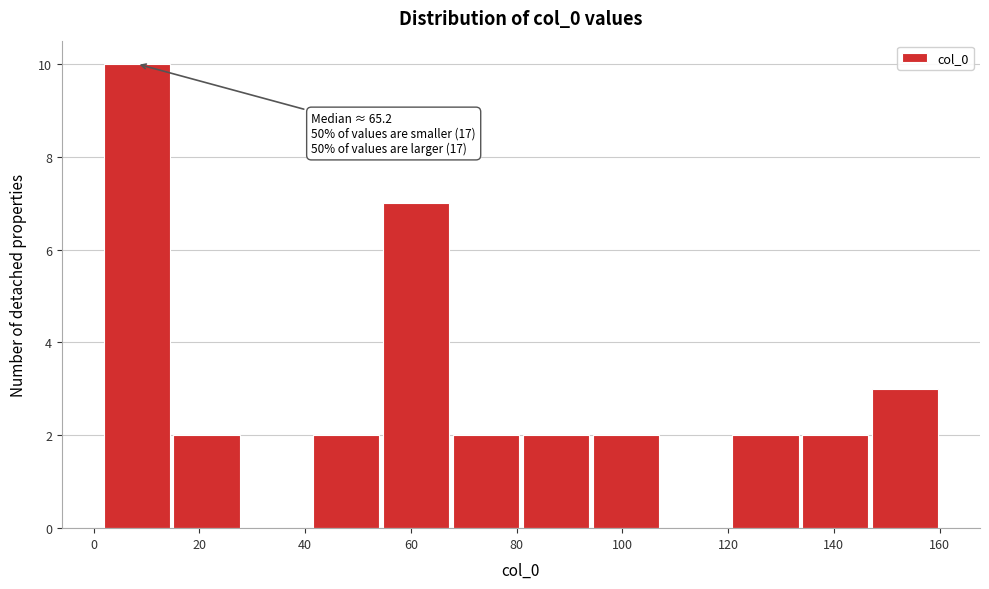

Over which range of the x-axis is the bar tallest?

2 to 14